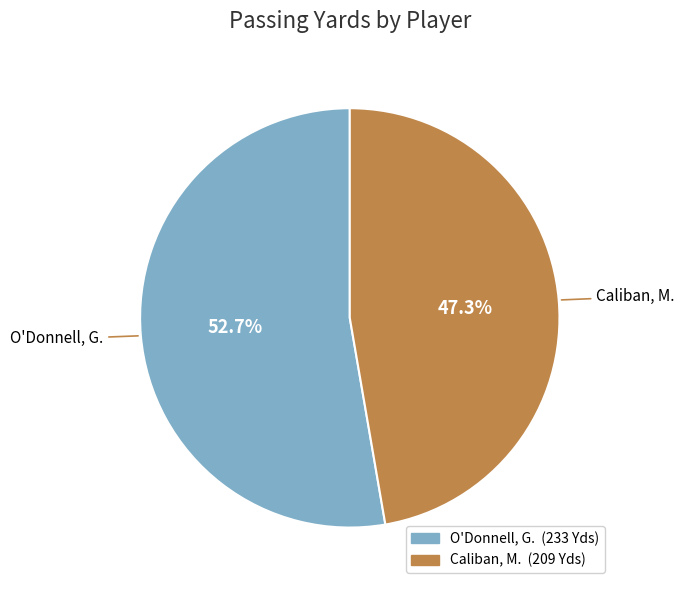

Which slice represents more than half of the pie?

O'Donnell, G.